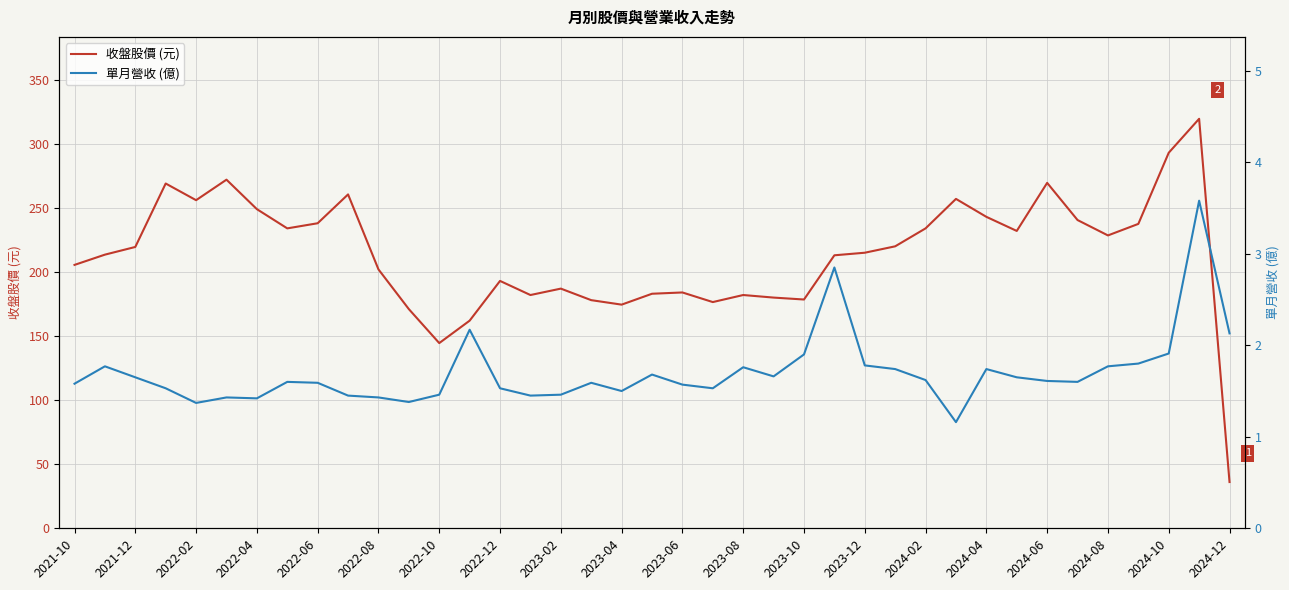

The value of 收盤股價 (元) at 2023-04 is 174.5. True or false?

True